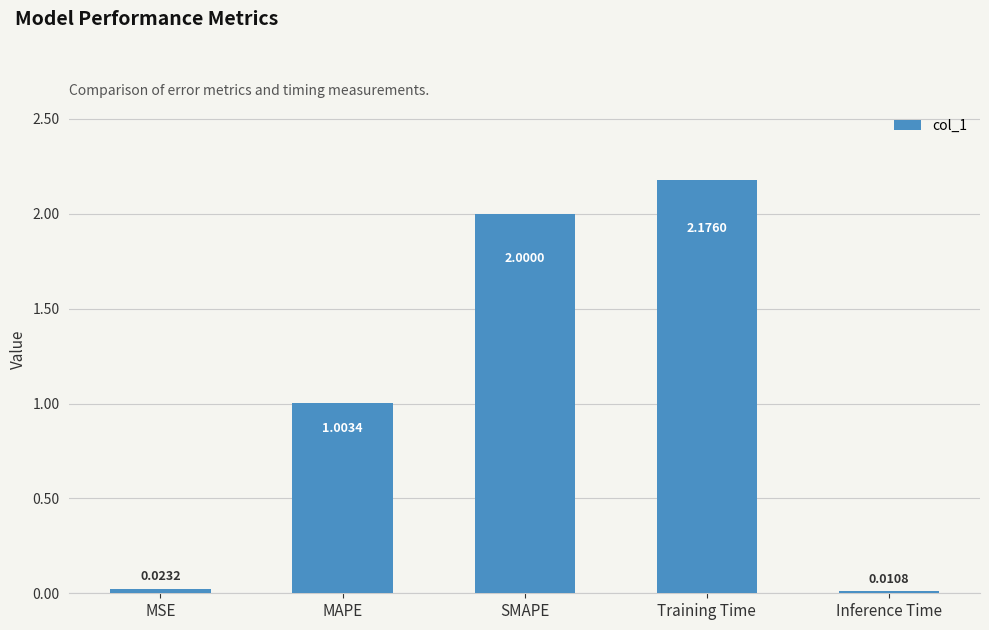

What is the change in value from MAPE to SMAPE?

+1.0